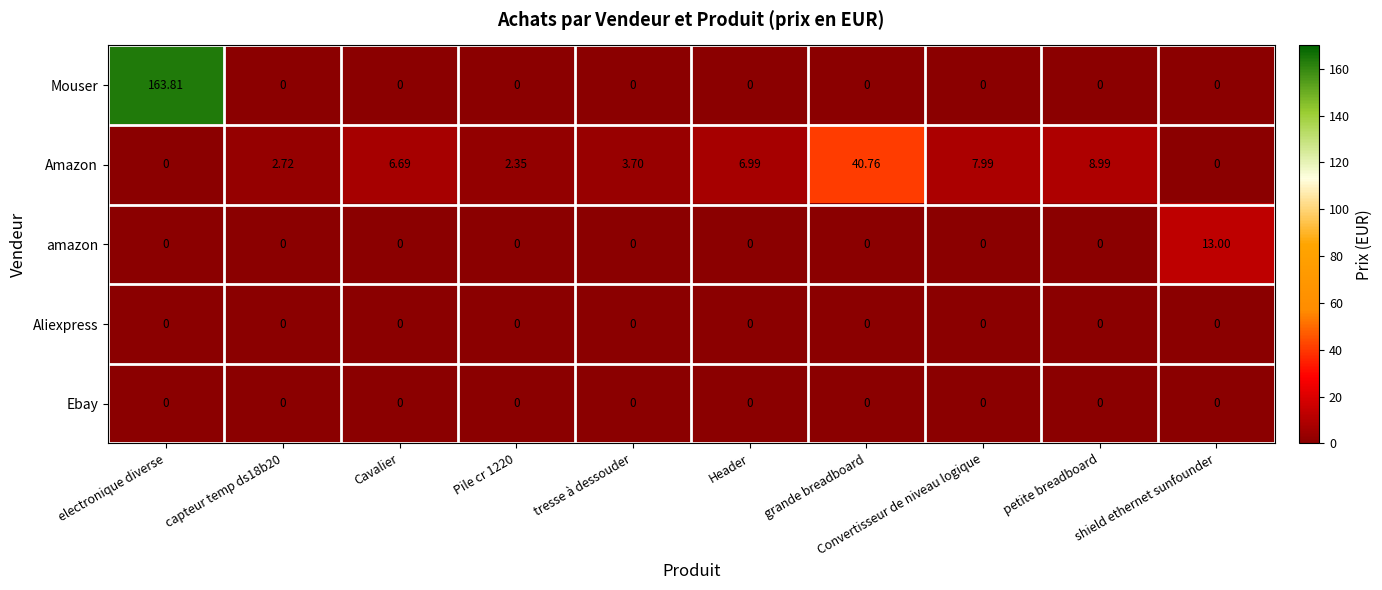

At how many categories does at least one series exceed 24?

2